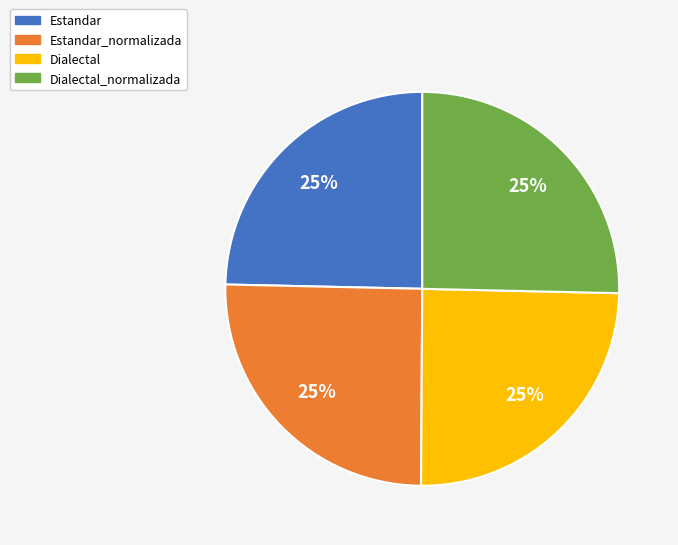

Is there a majority slice in this chart?

No